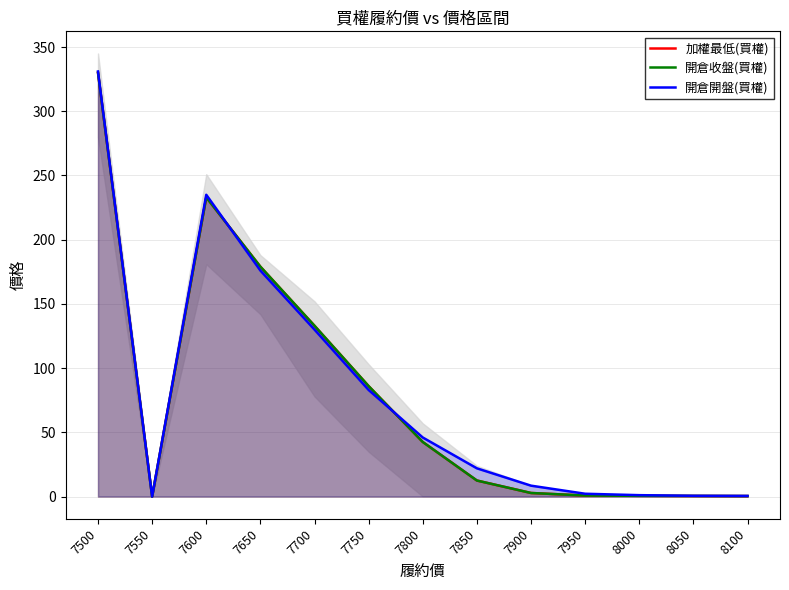

Which series has the widest spread of values?

開倉開盤(買權)